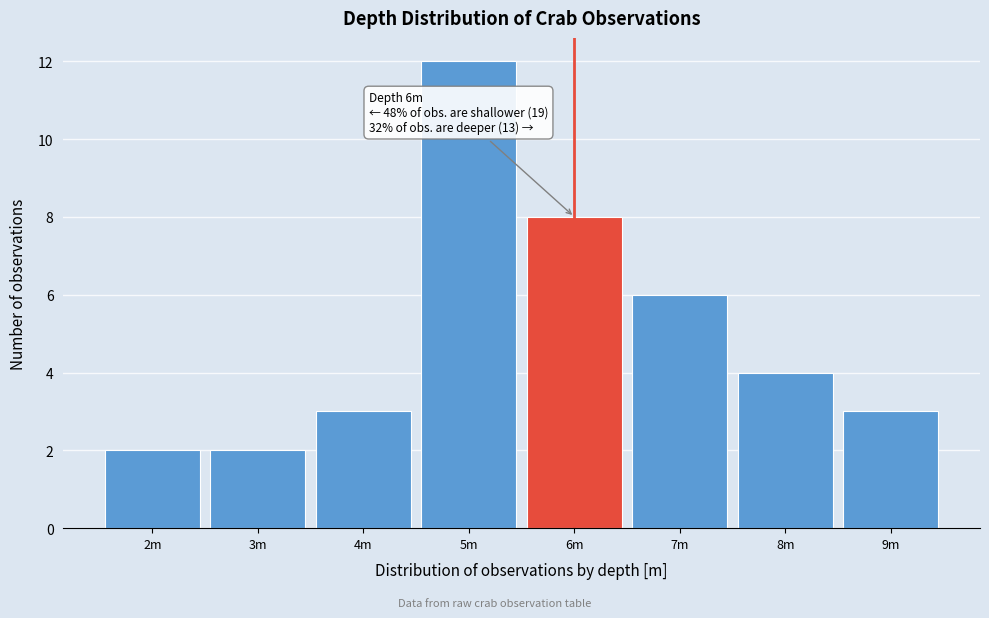

Reading left to right, transcribe all the data shown in this chart.

2	2	3	12	8	6	4	3